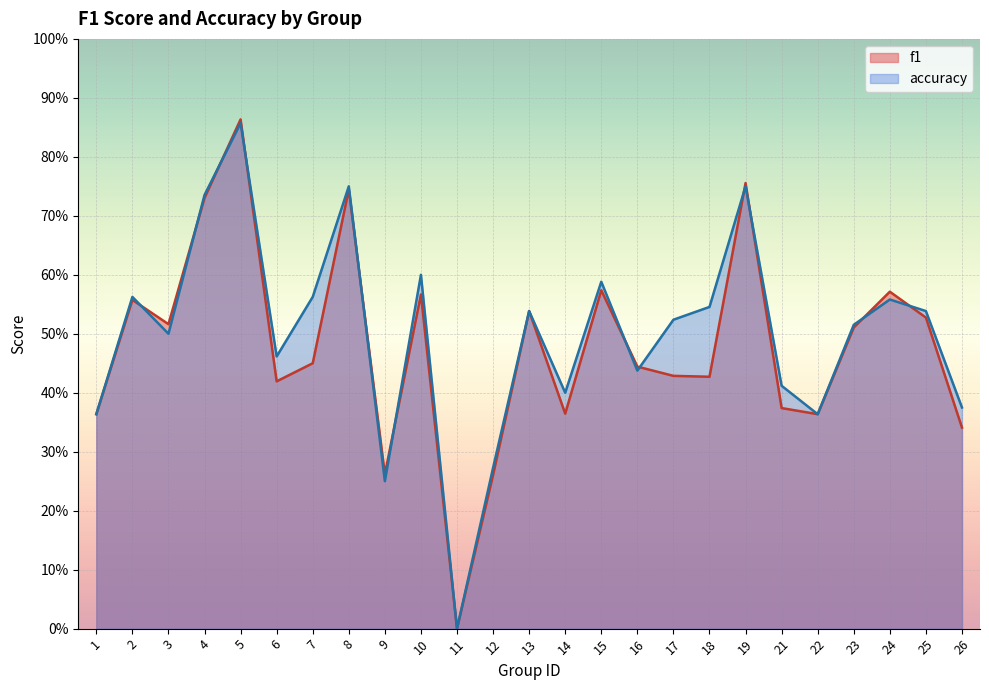

Rank the categories by accuracy value from highest to lowest.

5, 8, 19, 4, 10, 15, 2, 7, 24, 18, 13, 25, 17, 23, 3, 6, 16, 21, 14, 26, 1, 22, 12, 9, 11